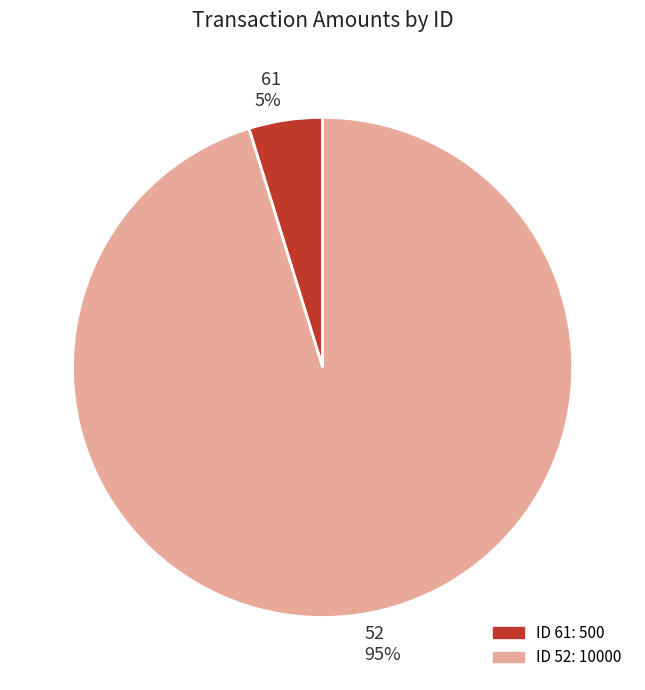

To the nearest percent, what is the average slice percentage?

50%